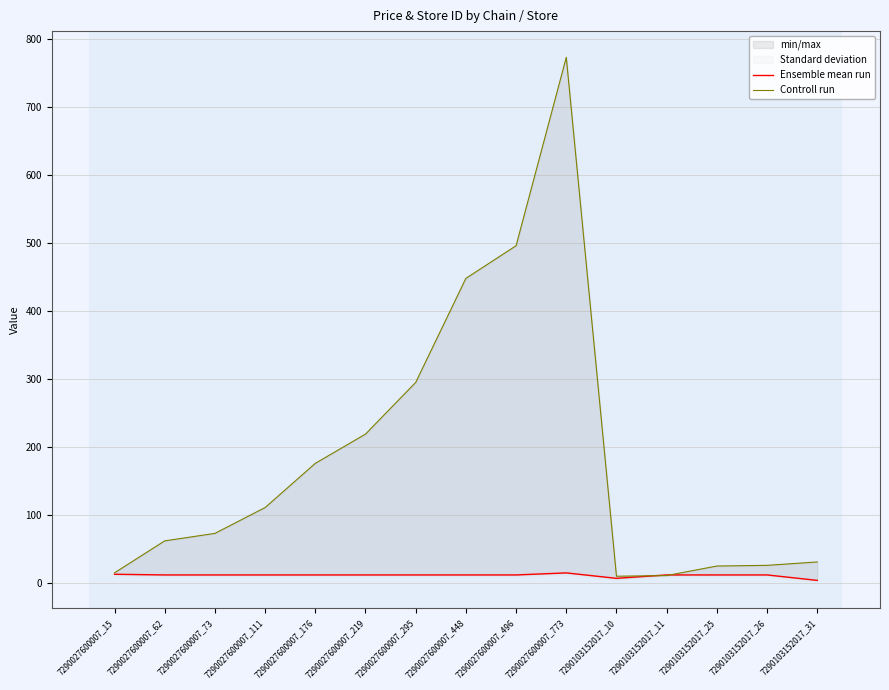

How many intersections are there between Ensemble mean run and Controll run?

2